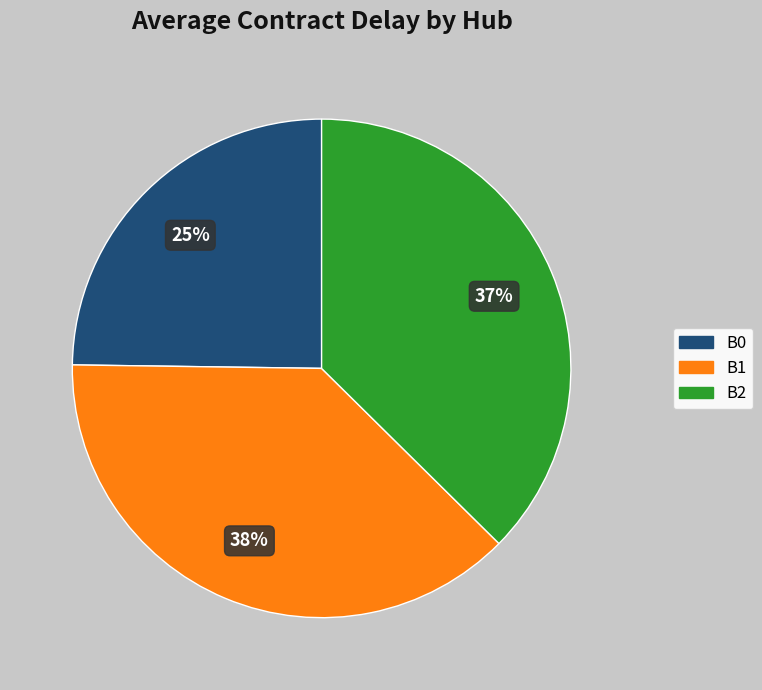

How many segments does this pie chart have?

3